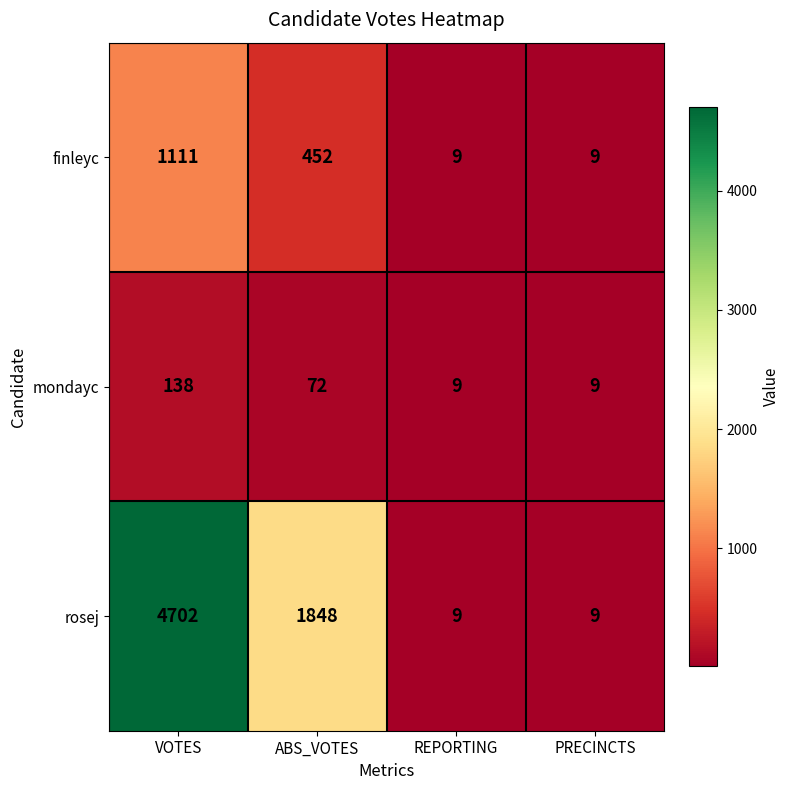

Reading left to right, list all the values displayed in this chart.

finleyc: VOTES=1111	ABS_VOTES=452	REPORTING=9	PRECINCTS=9
mondayc: VOTES=138	ABS_VOTES=72	REPORTING=9	PRECINCTS=9
rosej: VOTES=4702	ABS_VOTES=1848	REPORTING=9	PRECINCTS=9